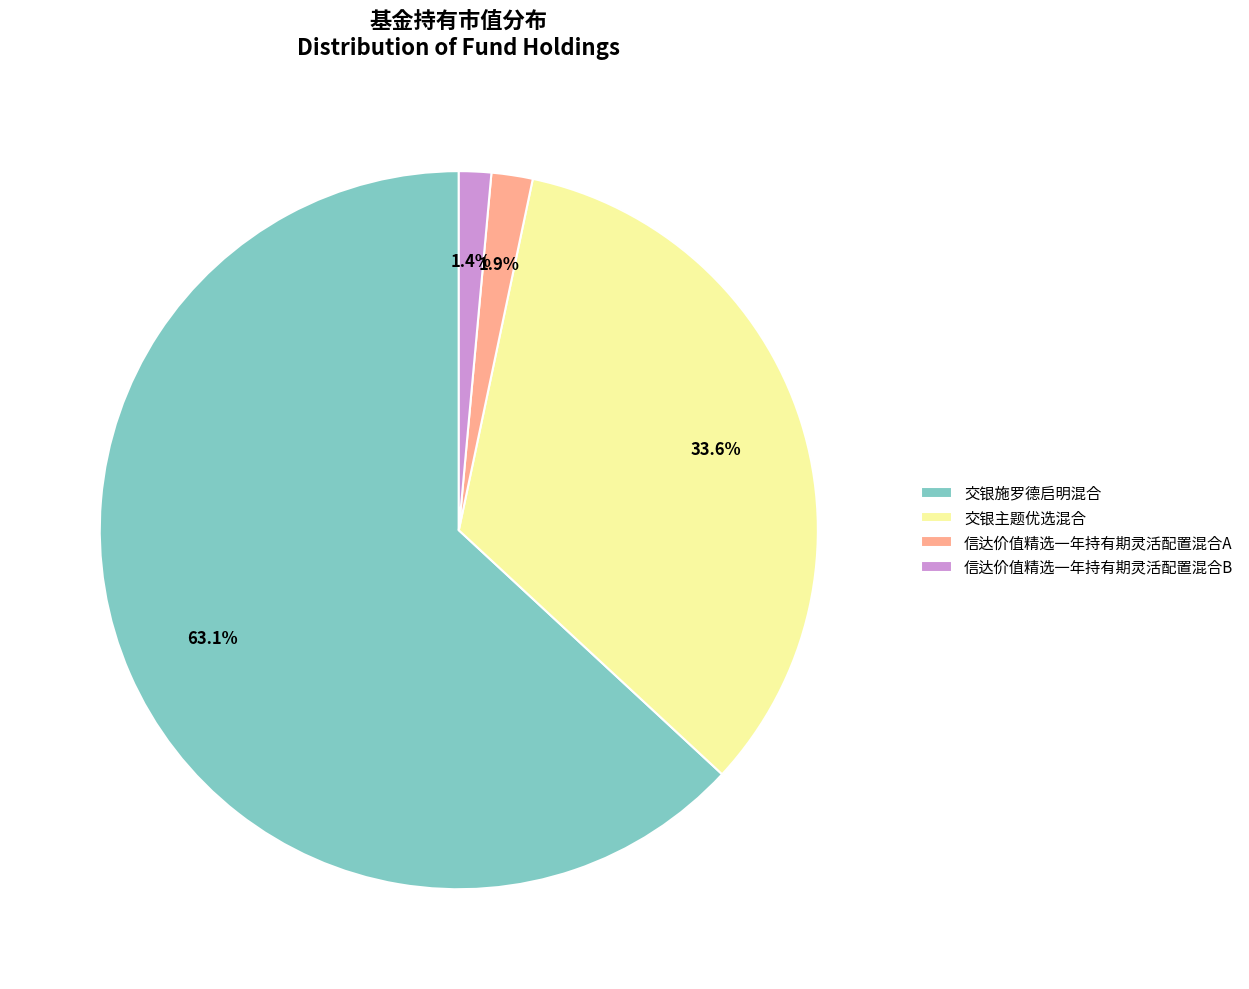

What percentage is the 交银主题优选混合 slice, to the nearest percent?

34%